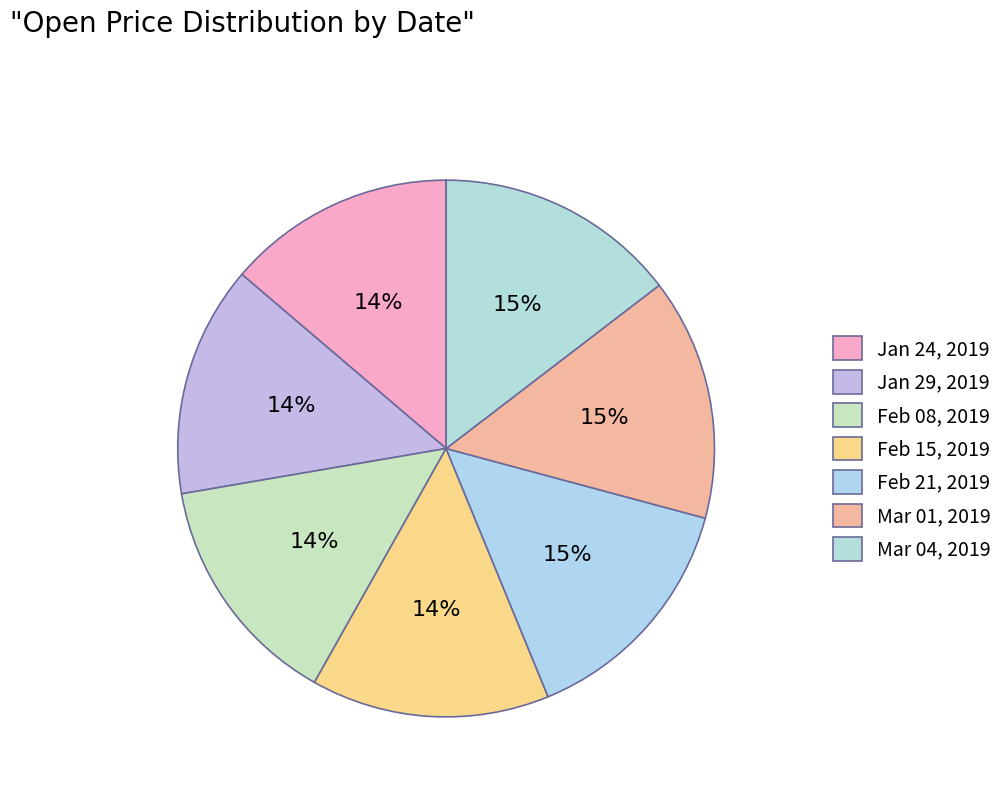

How many slices are in this pie chart?

7